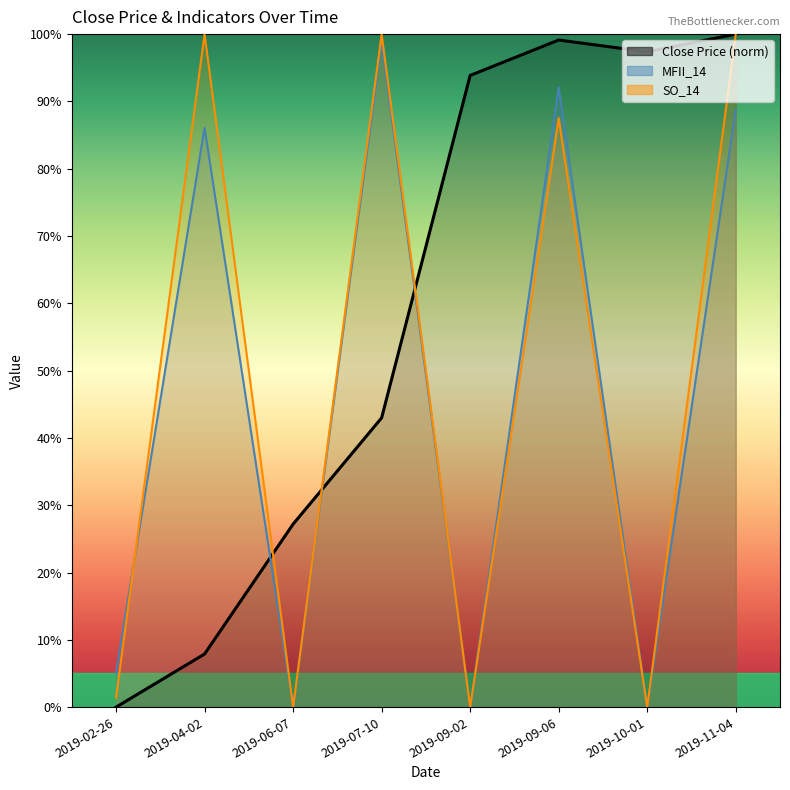

In SO_14, how many points are lower than both neighbors (excluding endpoints)?

3